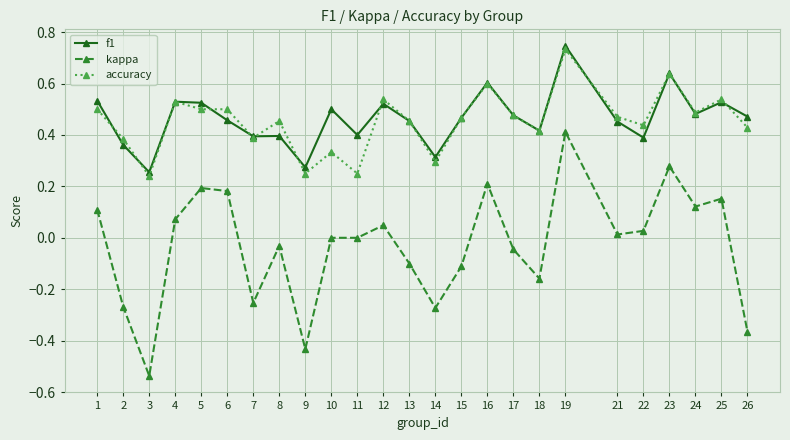

At which label does accuracy reach its peak?

19